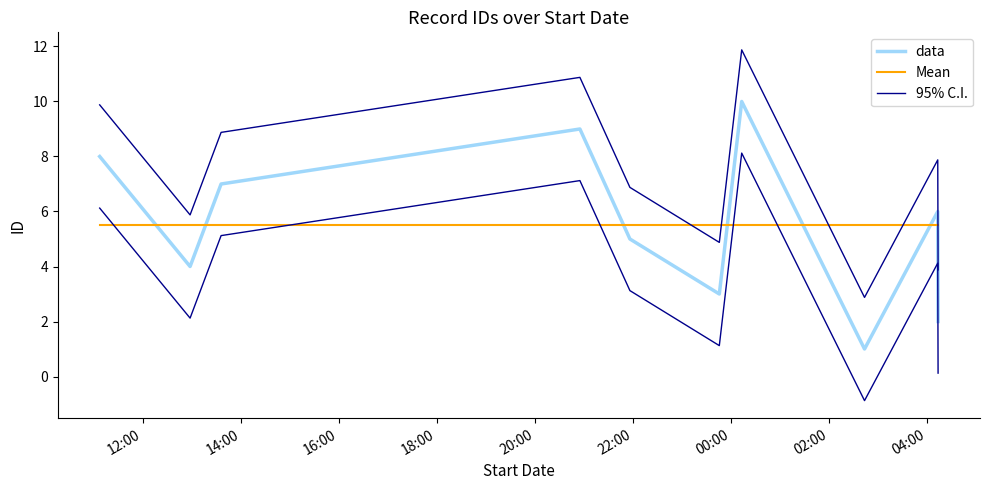

Is it true that 95% C.I. equals 2.4 at 9?

False